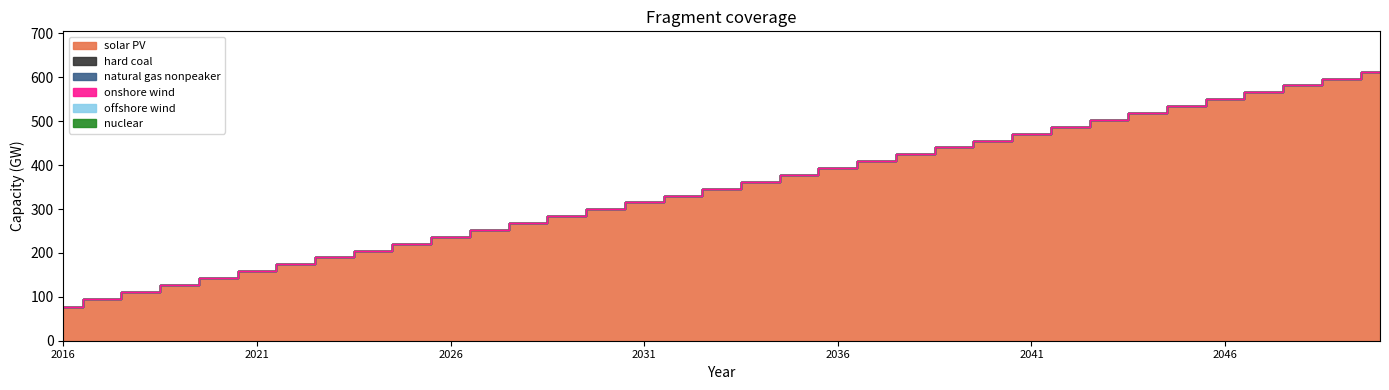

What is the total value across all series at 2035?

377.8